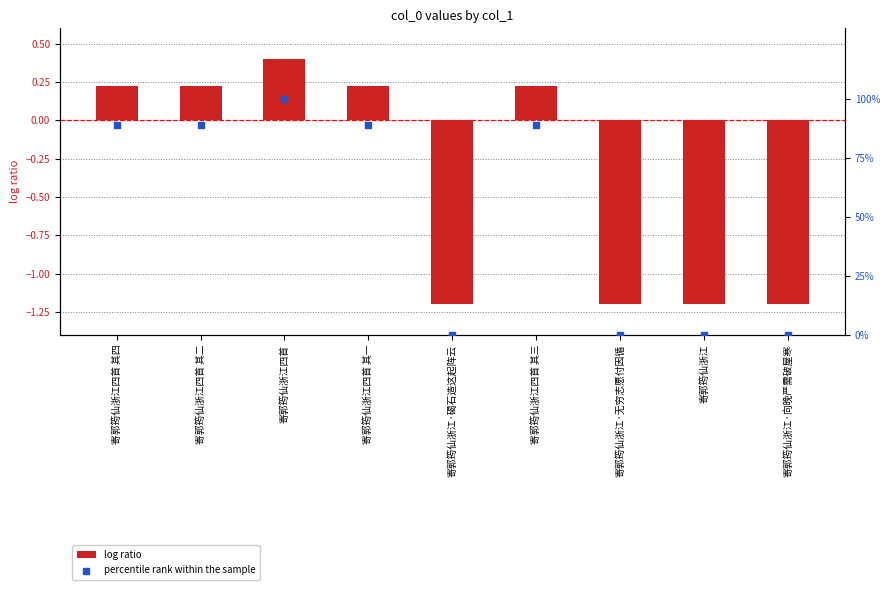

At which category is the sum across all series the highest?

寄郭筠仙浙江四首